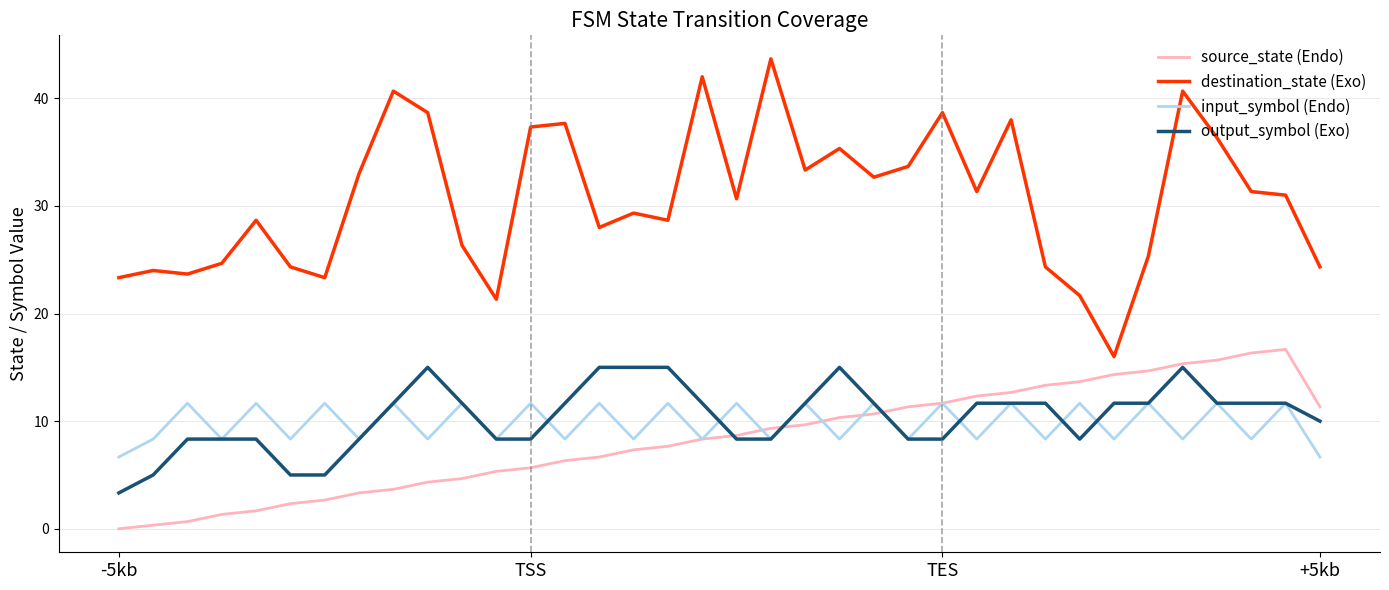

What is the average value of the output_symbol (Exo) series?

10.4